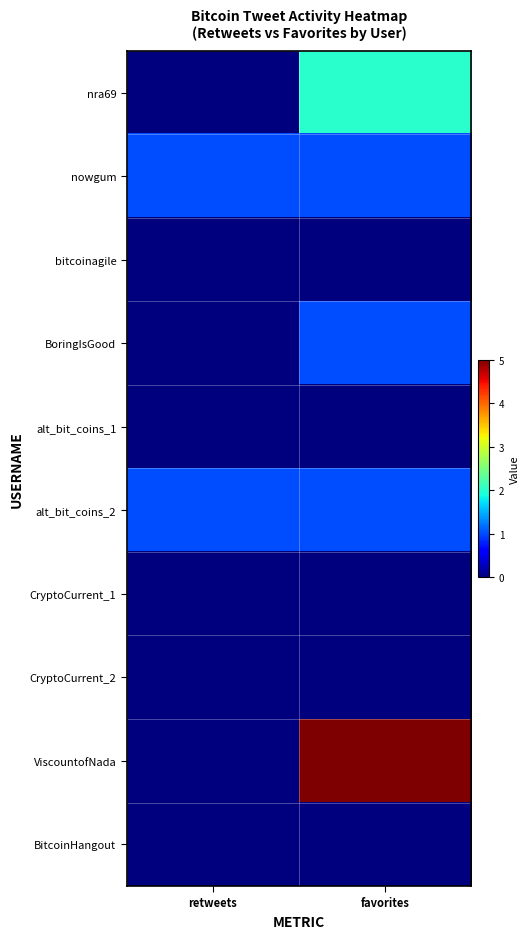

Reading left to right, transcribe all the data shown in this chart.

nra69: retweets=0	favorites=2
nowgum: retweets=1	favorites=1
bitcoinagile: retweets=0	favorites=0
BoringIsGood: retweets=0	favorites=1
alt_bit_coins_1: retweets=0	favorites=0
alt_bit_coins_2: retweets=1	favorites=1
CryptoCurrent_1: retweets=0	favorites=0
CryptoCurrent_2: retweets=0	favorites=0
ViscountofNada: retweets=0	favorites=5
BitcoinHangout: retweets=0	favorites=0